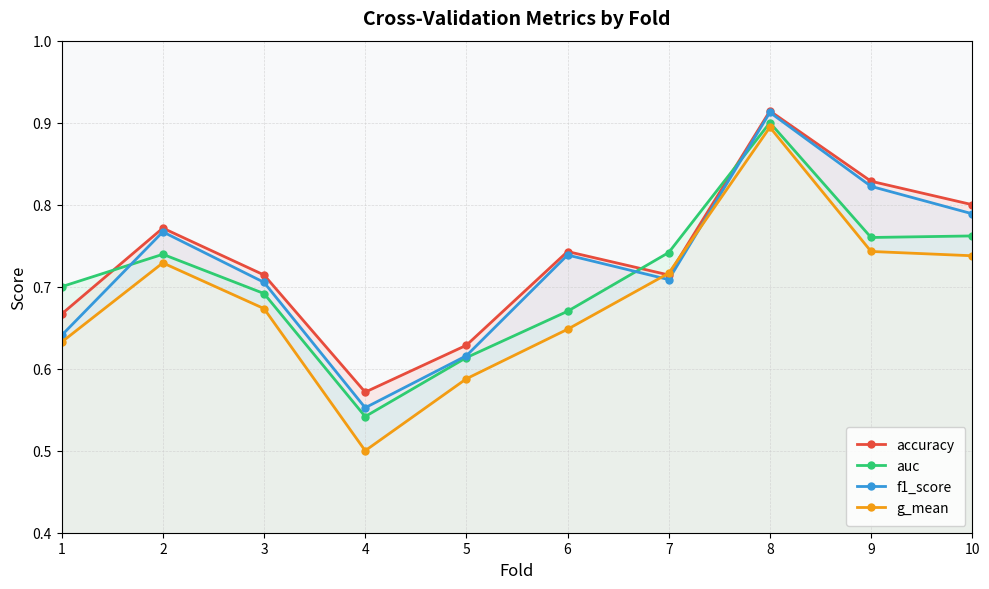

What is the value of the accuracy point at the 4th from the left?

0.6